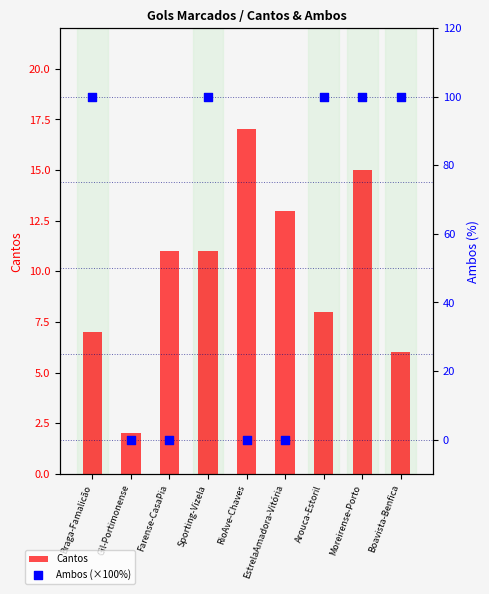

Which series has the largest Y range (max minus min)?

Ambos (×100%)